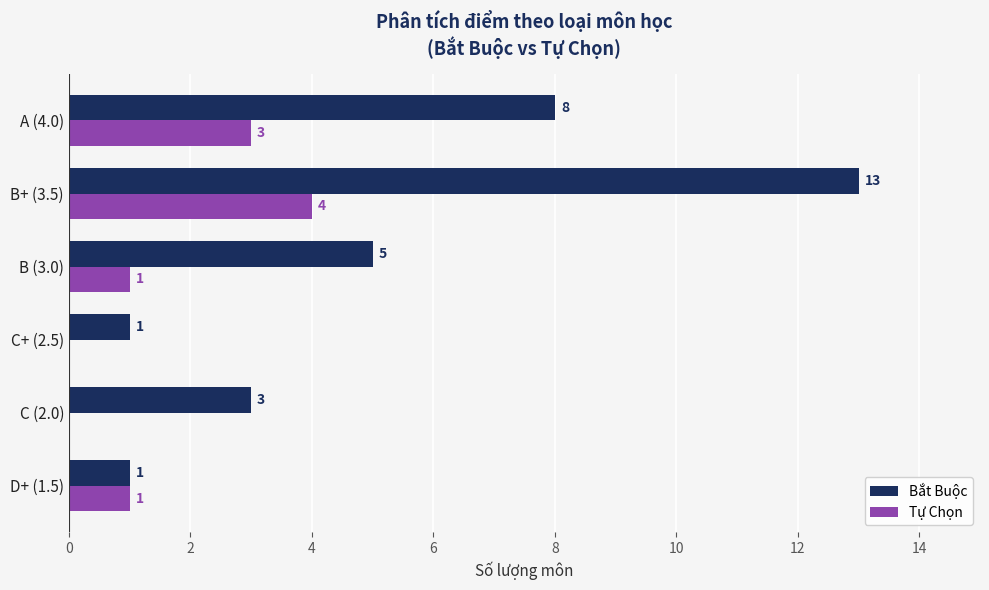

True or false: Tự Chọn has a value of 1 at A (4.0).

False